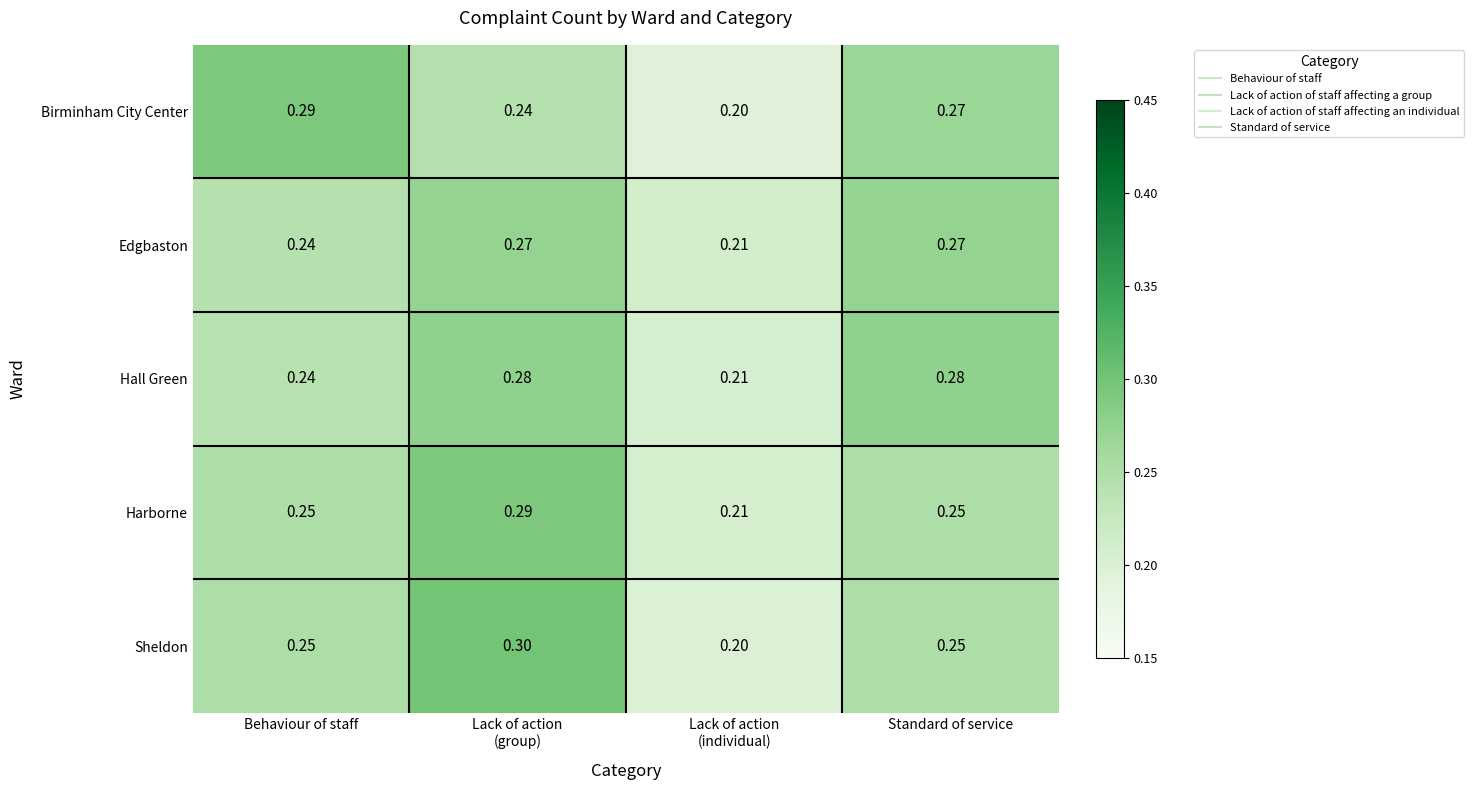

Which category has the highest value in the Birminham City Center series?

Behaviour of staff